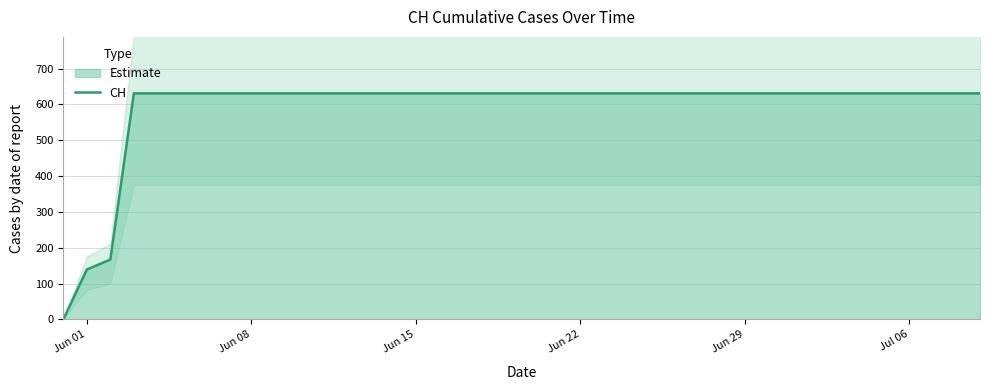

What is the maximum value for CH?

631